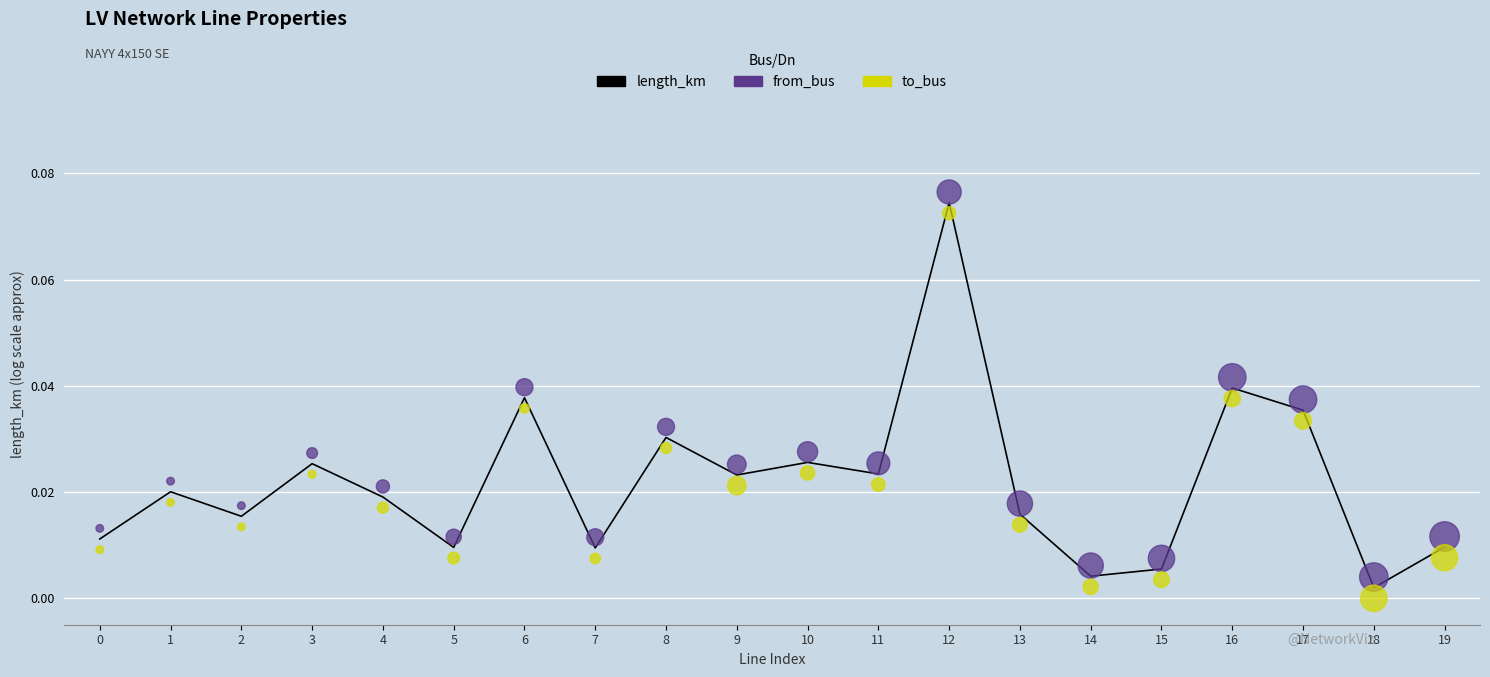

Which series has the largest total across all categories?

from_bus